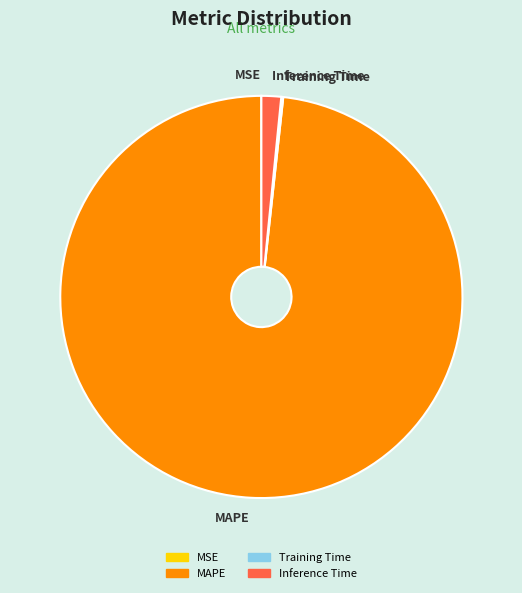

Which category has the biggest portion of the pie?

MAPE